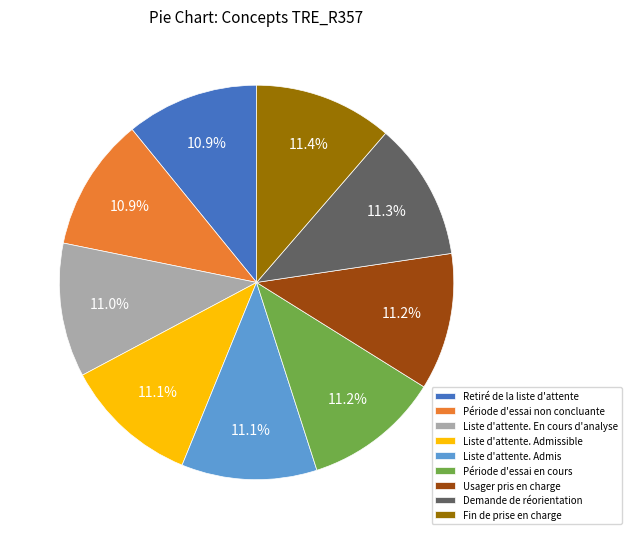

Combined, what portion of the pie is Usager pris en charge and Demande de réorientation?

22.5%